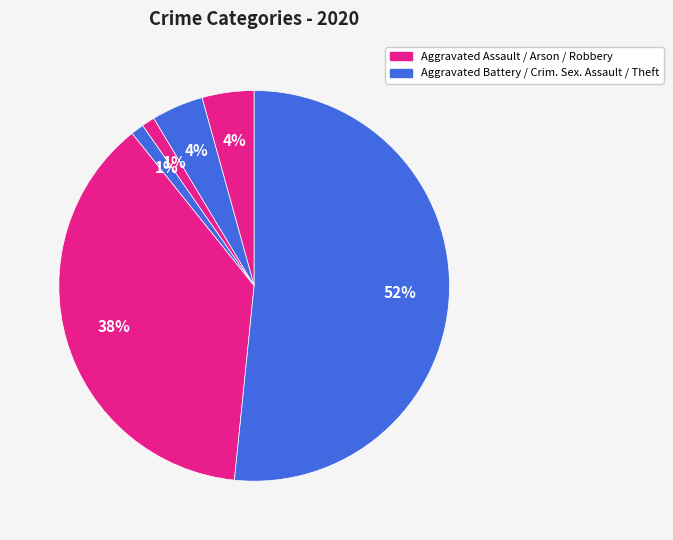

Rank the categories by value from lowest to highest.

Arson, Criminal Sexual Assault, Aggravated Assault, Aggravated Battery, Robbery, Theft